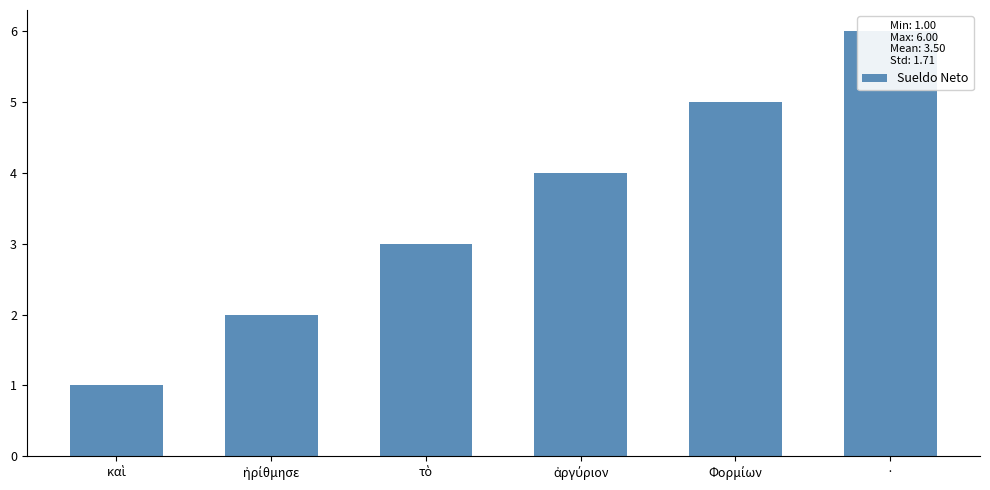

What is the change in value from τὸ to Φορμίων?

+2